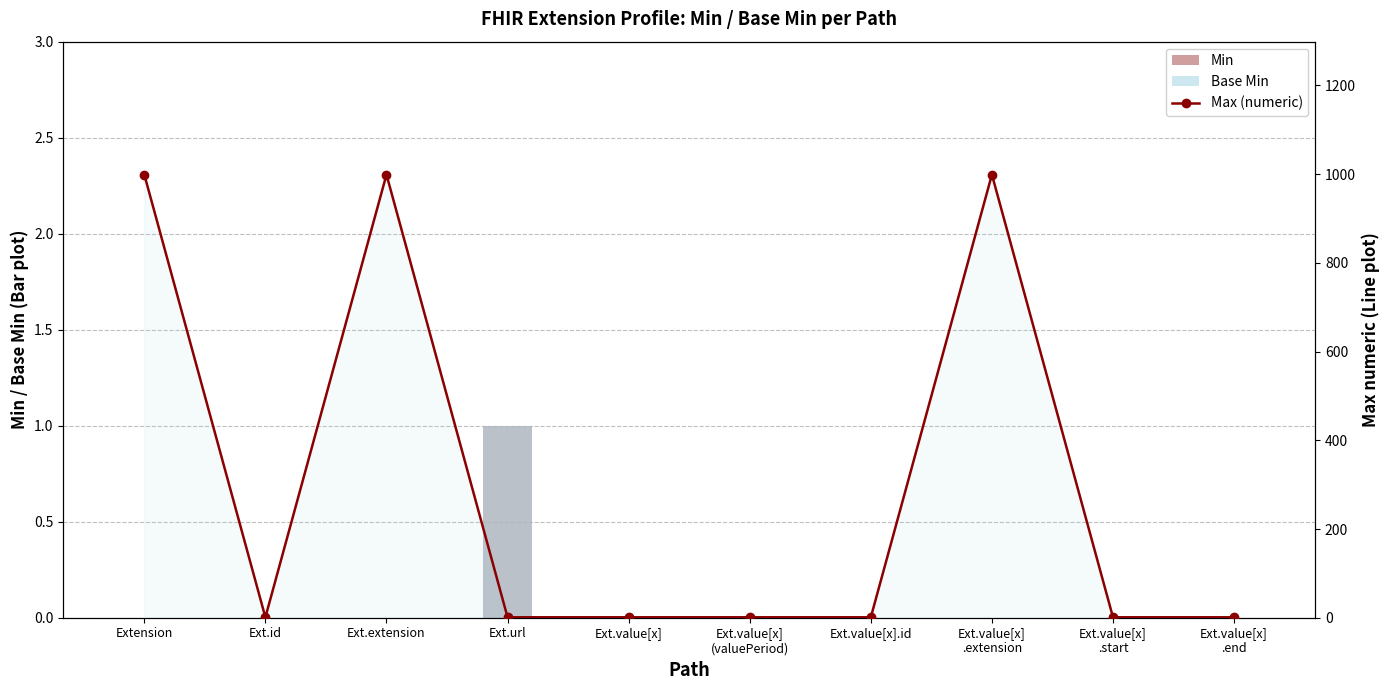

At which label does Min reach its peak?

Ext.url